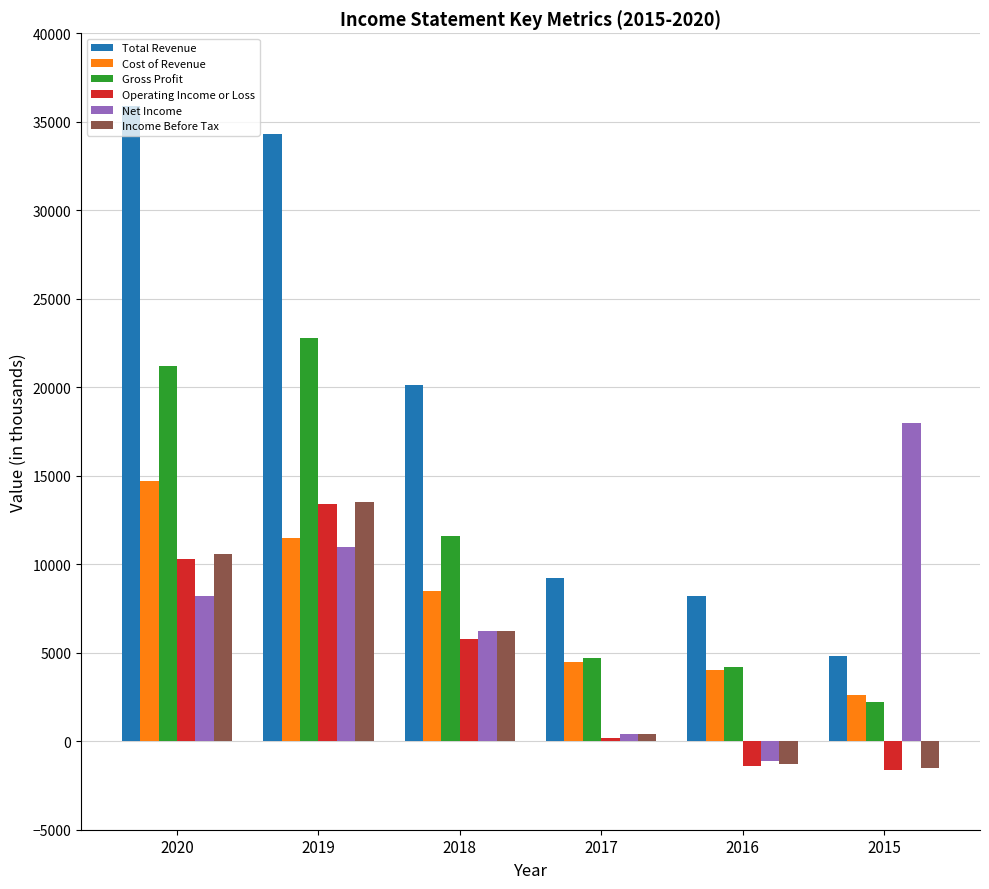

What is the minimum value for Operating Income or Loss?

-1600